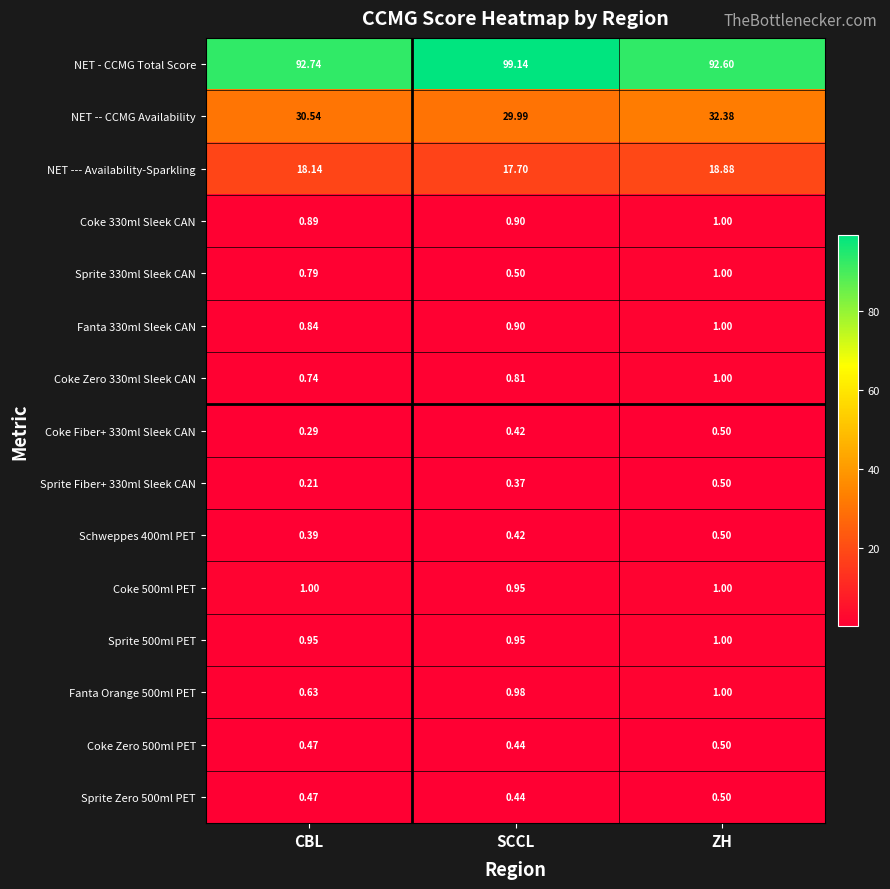

Which series has the widest spread of values?

NET - CCMG Total Score